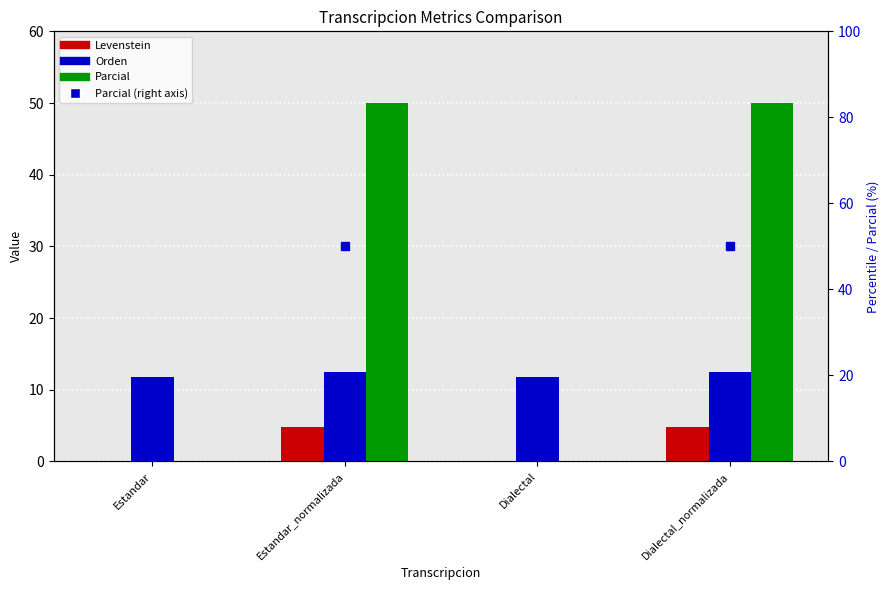

What is the approximate value of Orden at Dialectal?

11.8